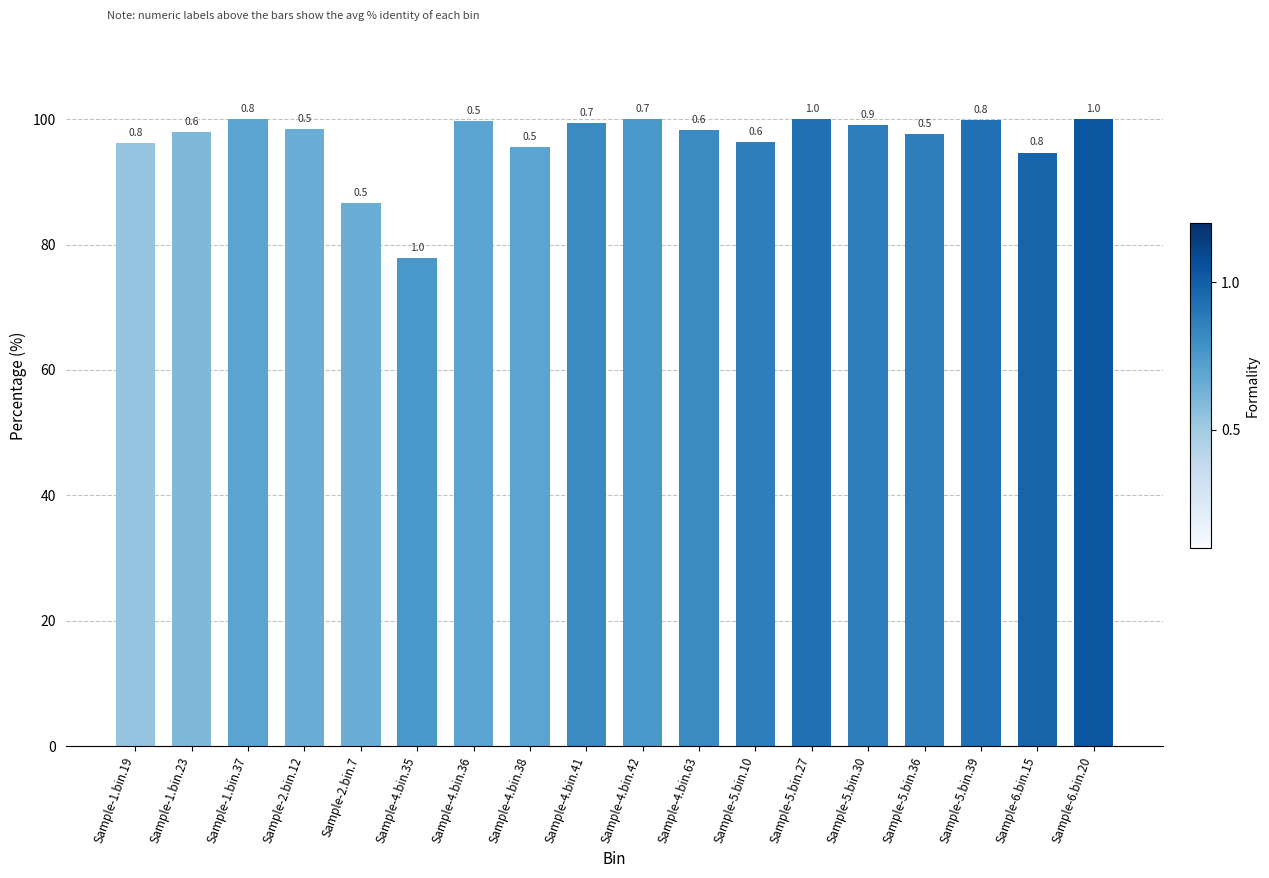

Which label corresponds to the largest value in the chart?

Sample-1.bin.37